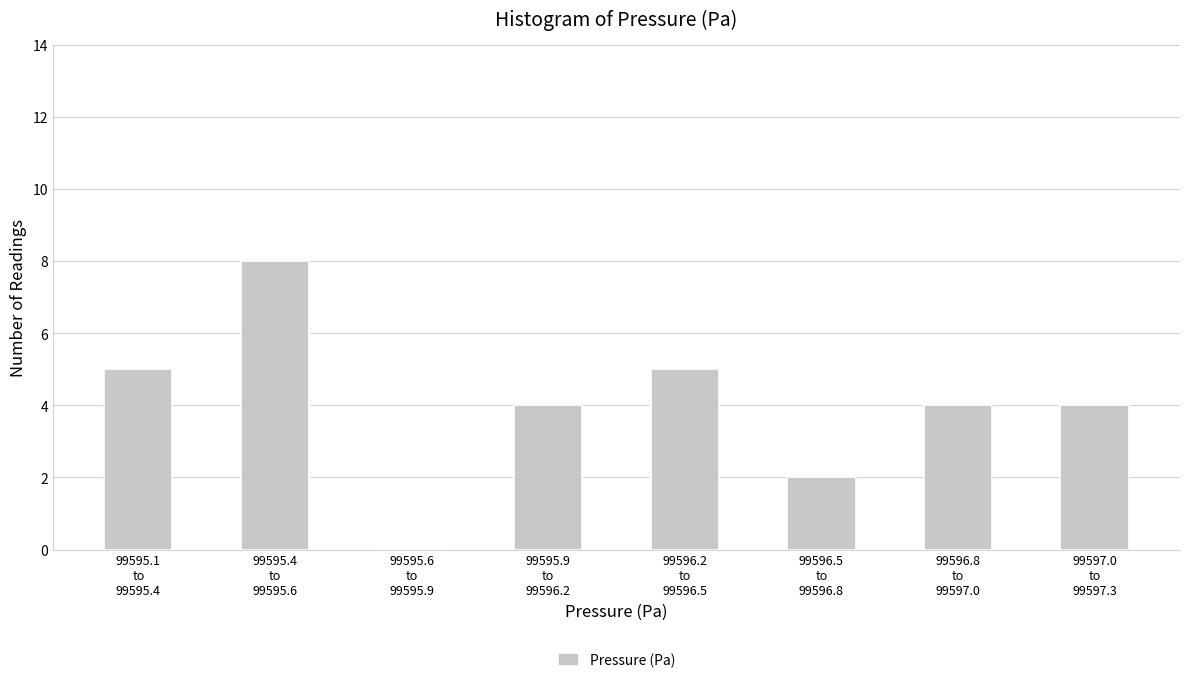

What is the maximum value shown in the chart?

8